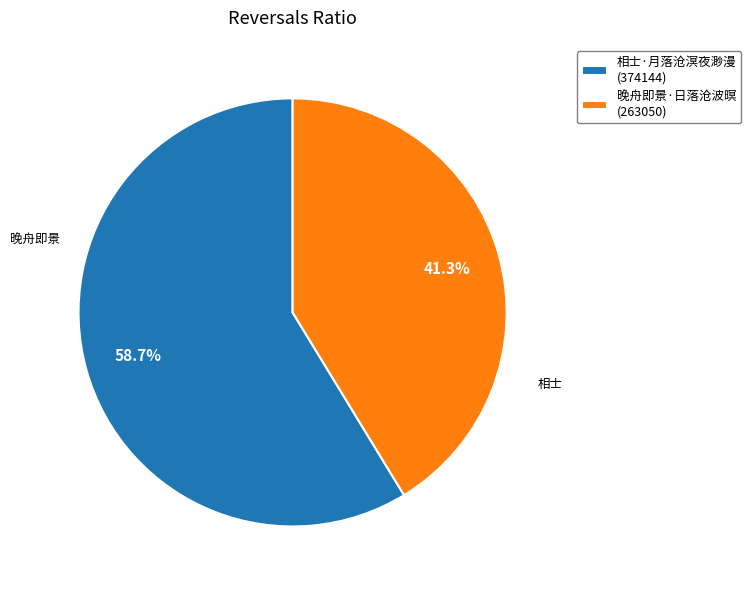

Which category has the smallest portion of the pie?

晚舟即景·日落沧波暝